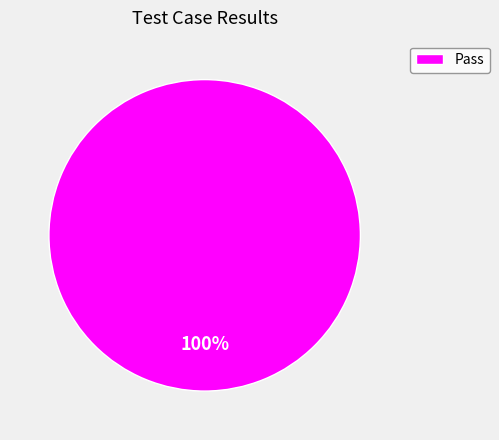

The Pass slice represents 92% of the pie. True or false?

False